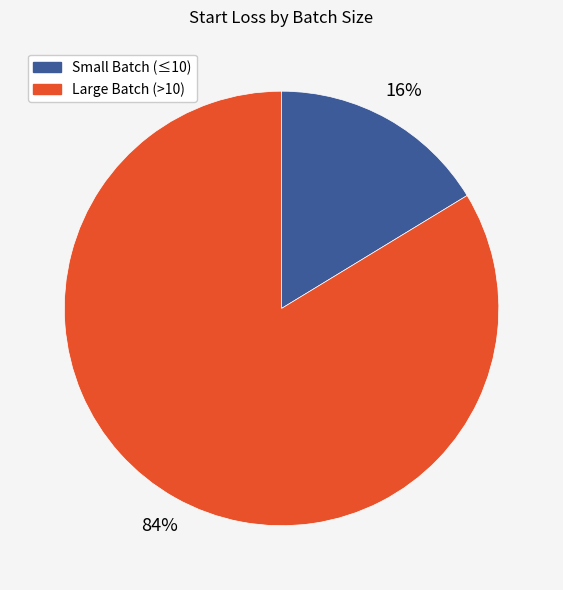

Is there any slice that represents more than half of the pie?

Yes